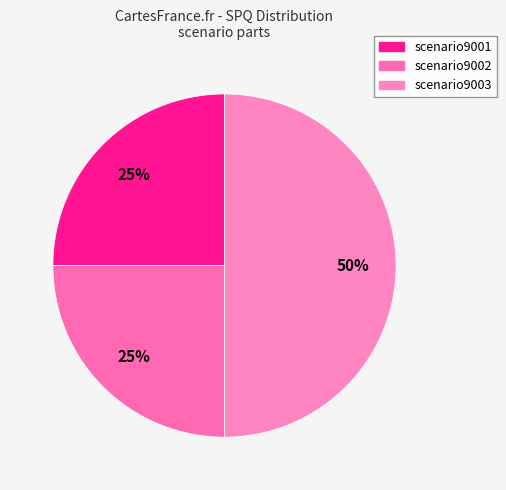

How many slices are in this pie chart?

3